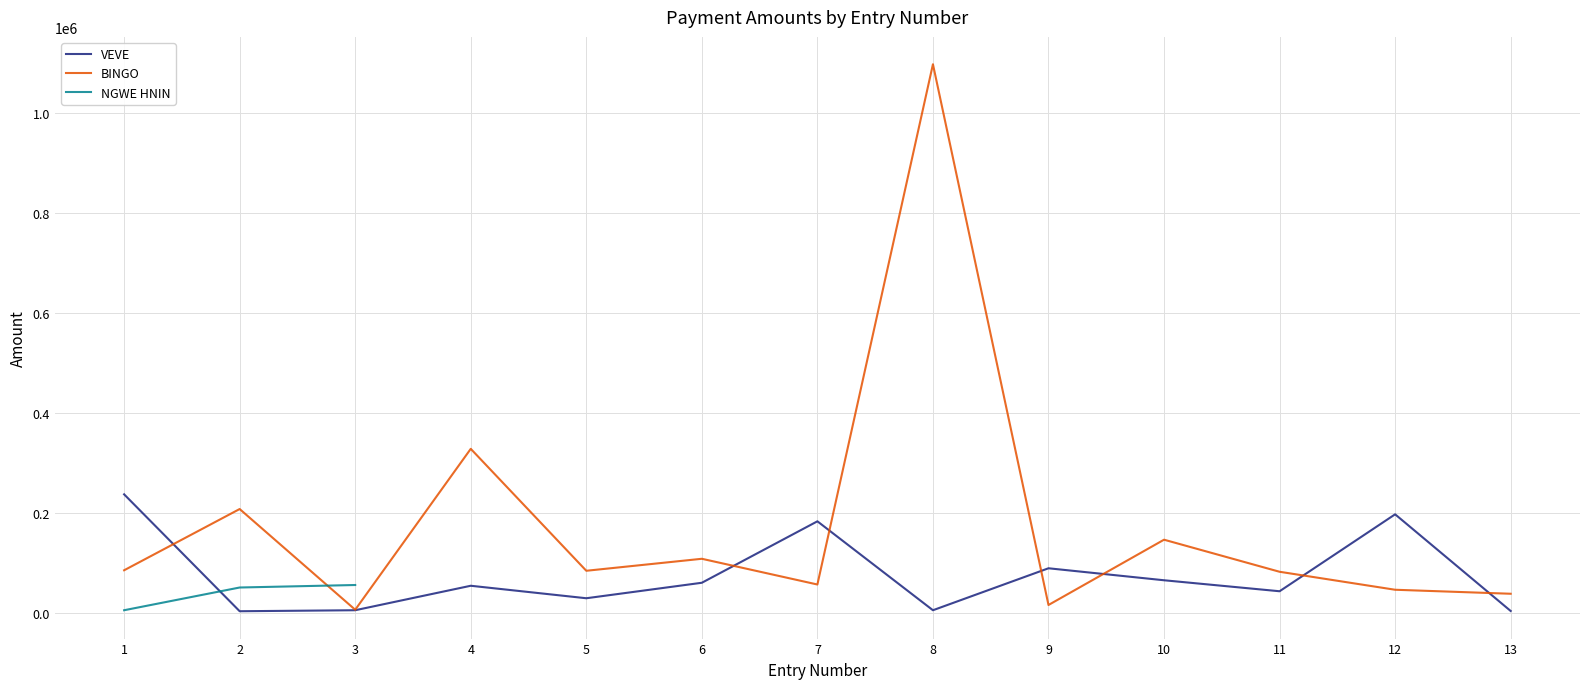

Which series ends up on top after the final intersection of BINGO and VEVE?

BINGO